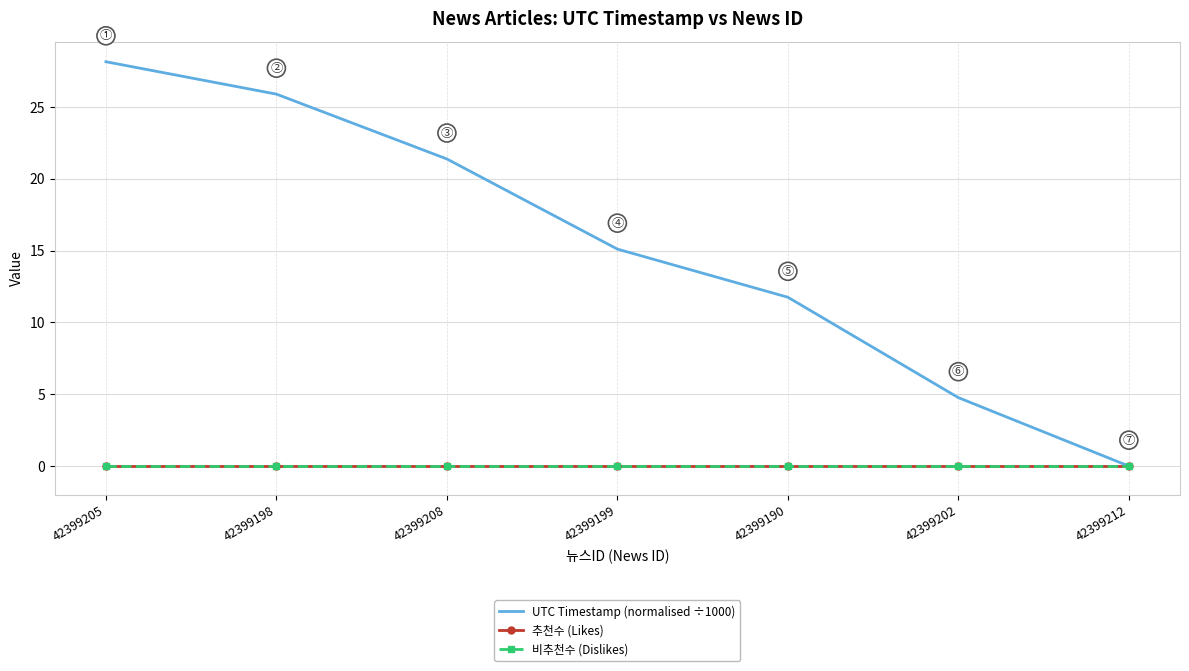

True or false: 비추천수 (Dislikes) and 추천수 (Likes) cross at least once.

False